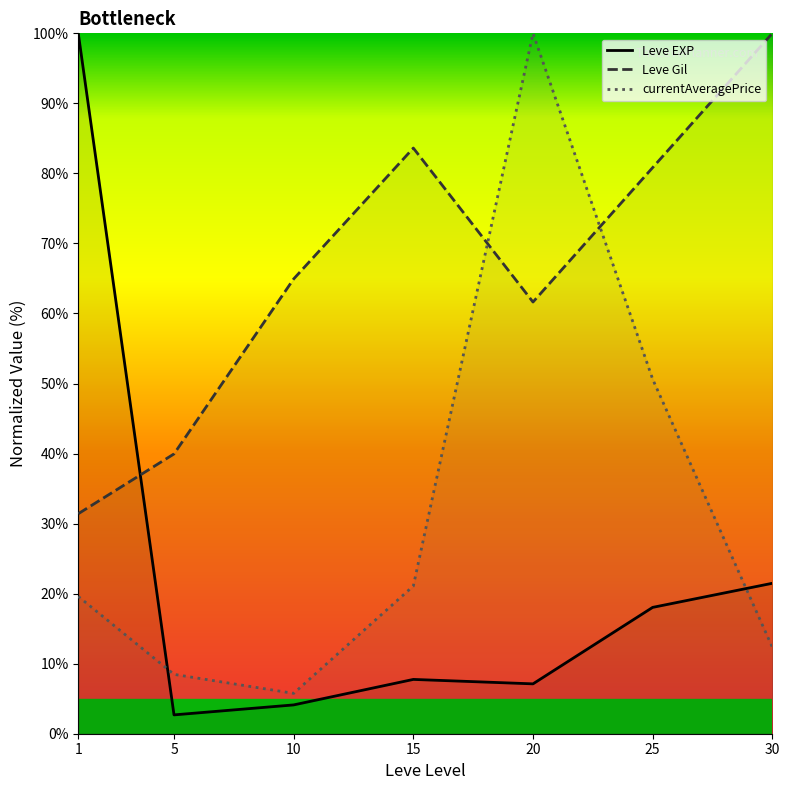

List the series in order of their overall mean, lowest first.

Leve EXP, currentAveragePrice, Leve Gil